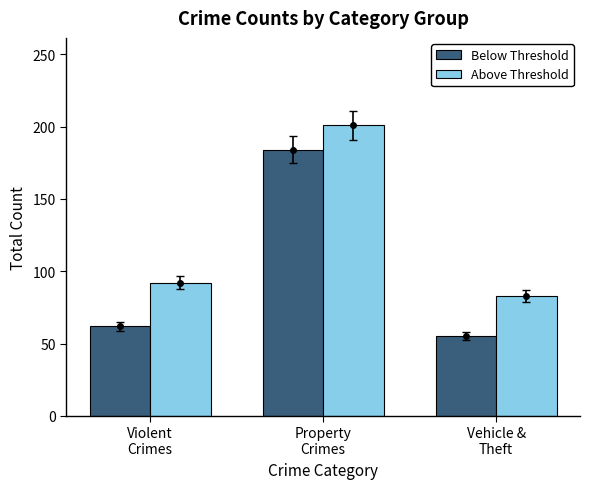

What is the difference between the maximum and minimum values in the Below Threshold series?

129